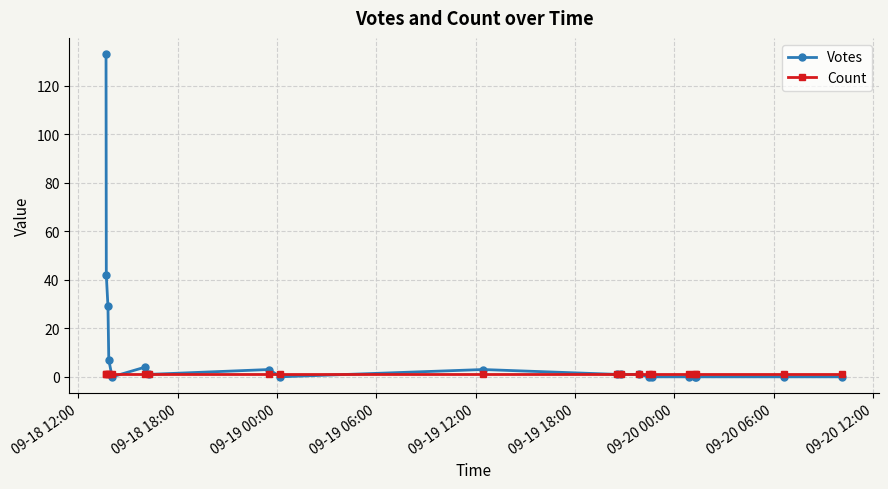

Which series has the largest range (max minus min)?

Votes